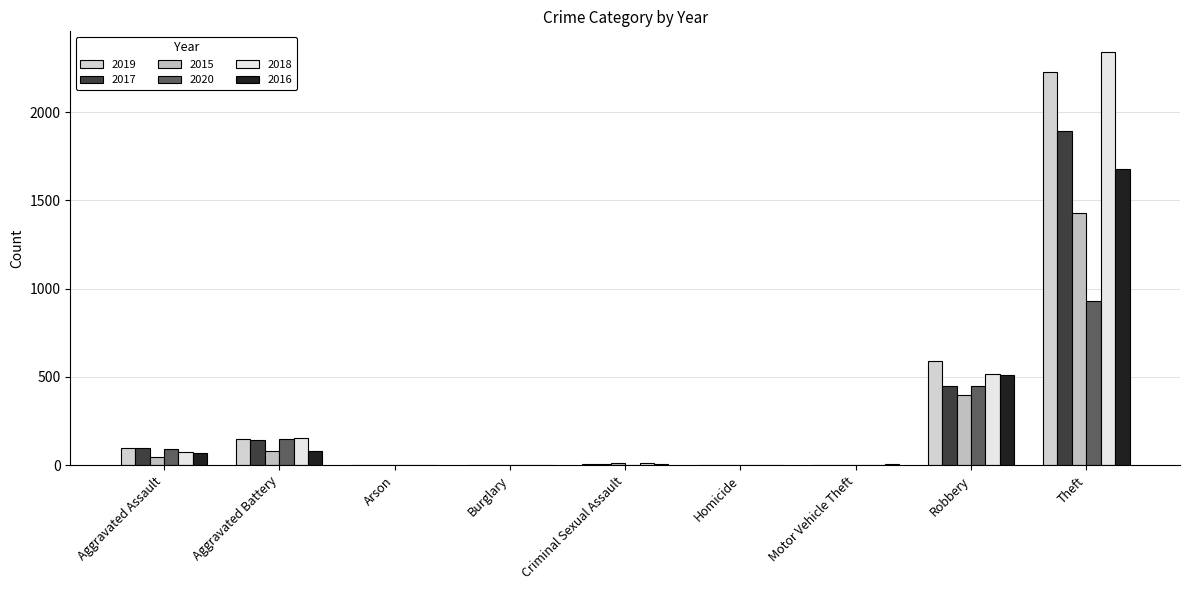

At how many categories does at least one series exceed 189?

2